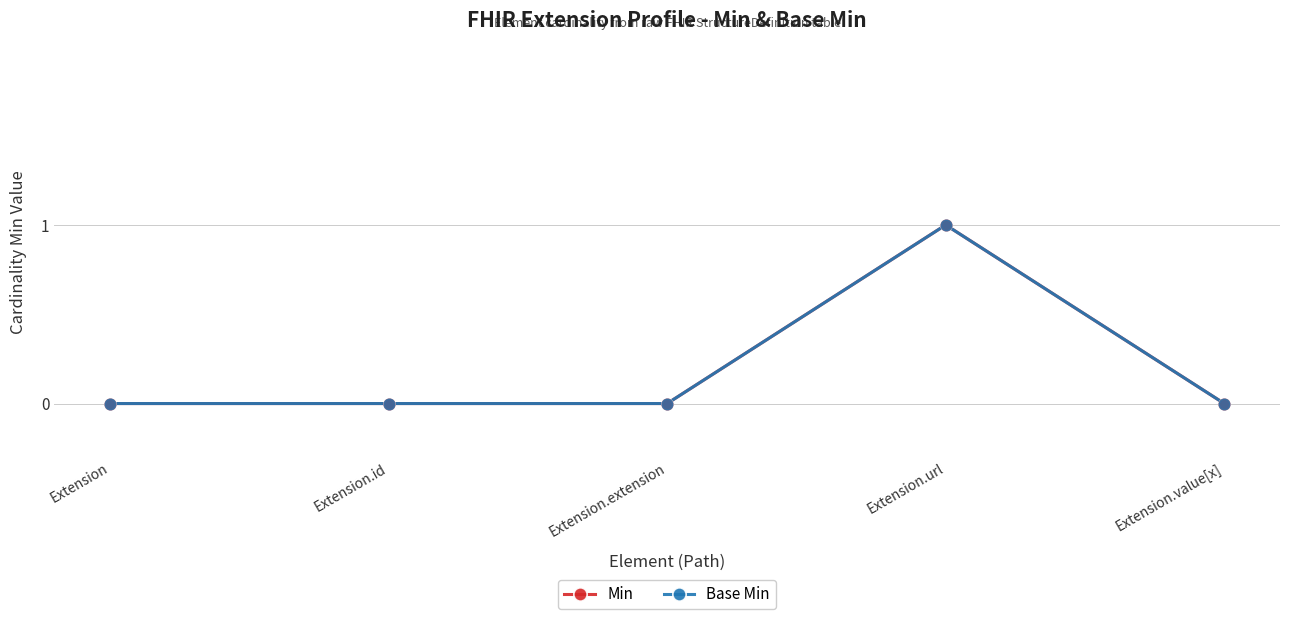

Is this an area chart (filled region under the line)?

No